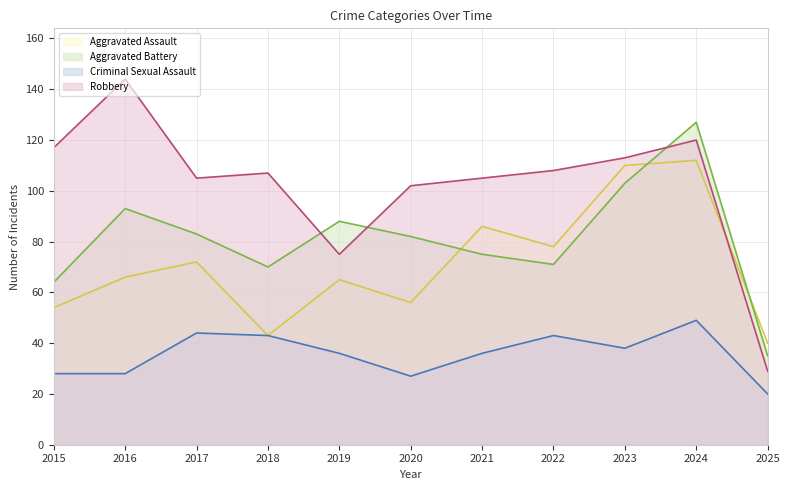

Is it true that Robbery equals 45 at 2015?

False